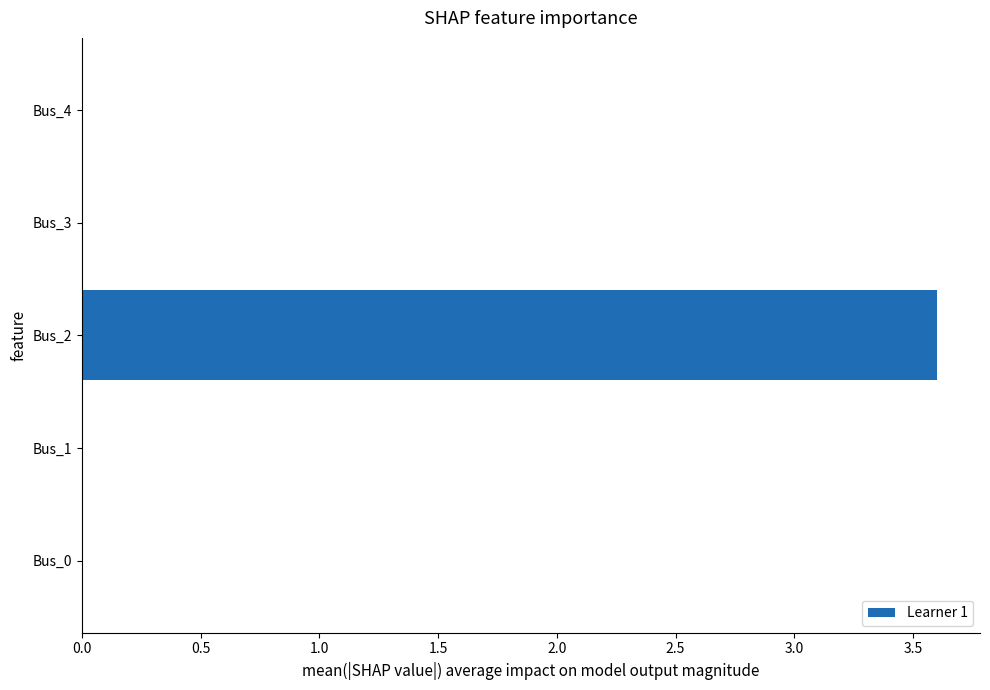

What is the greatest value displayed?

3.6